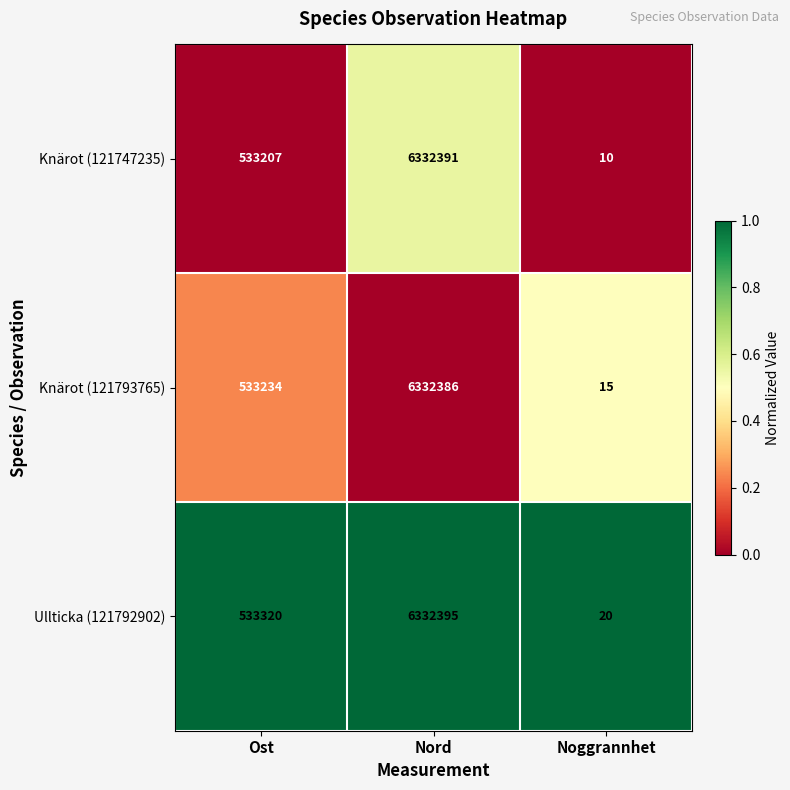

What is the total value across all series at Ost?

1599761